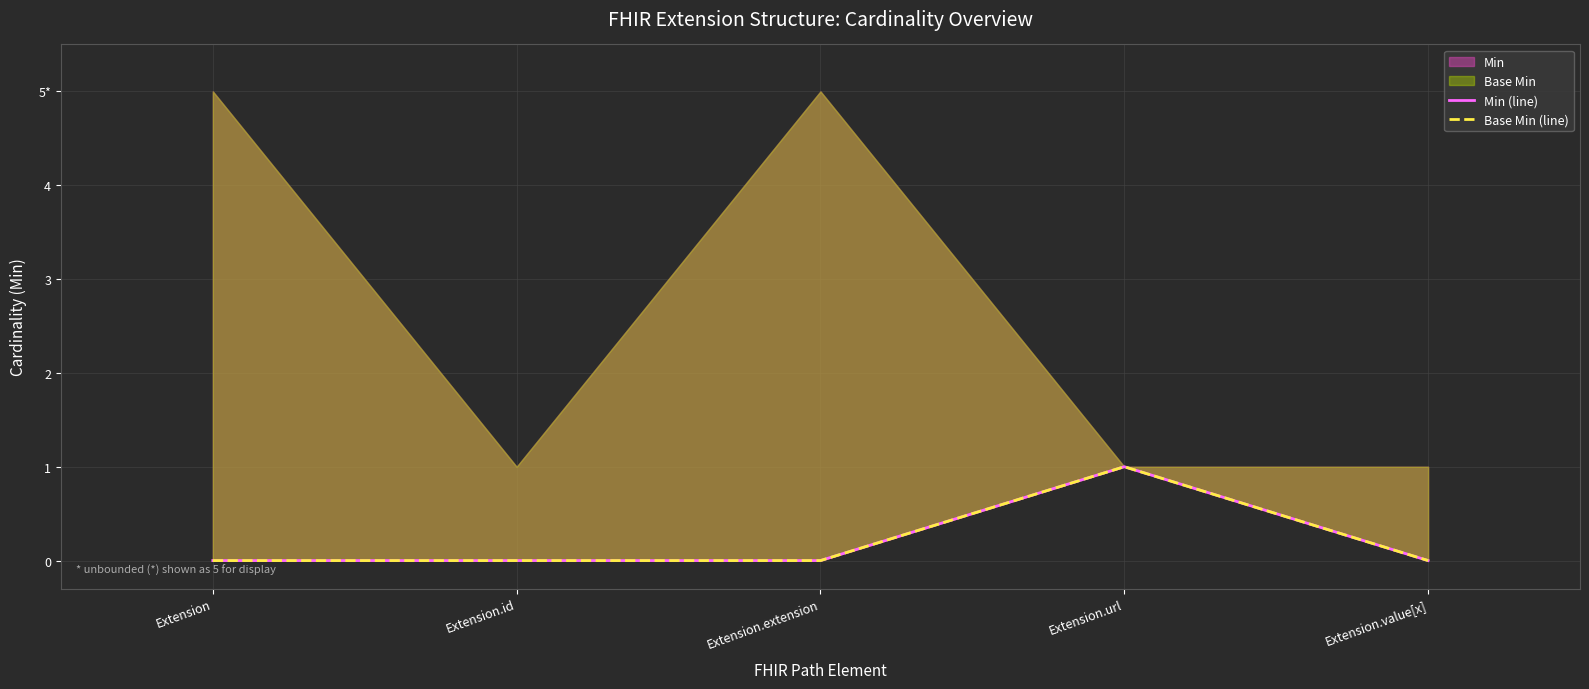

Which series changed the most between Extension.url and Extension.value[x]?

Min (line)